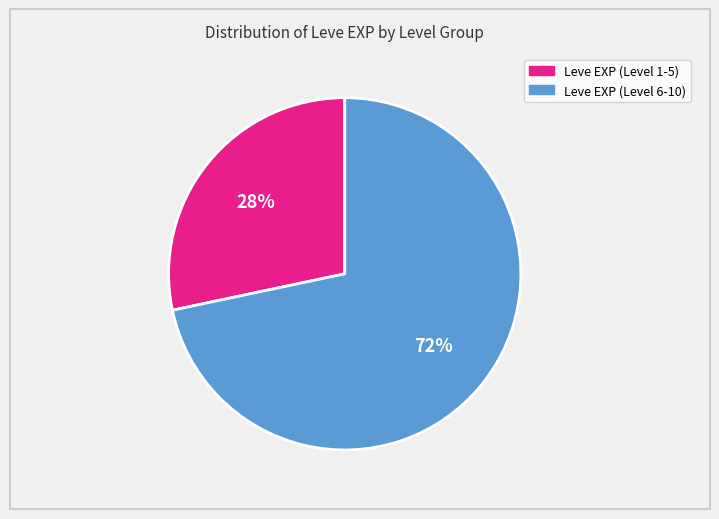

Rank the categories by value from lowest to highest.

Leve EXP (Level 1-5), Leve EXP (Level 6-10)